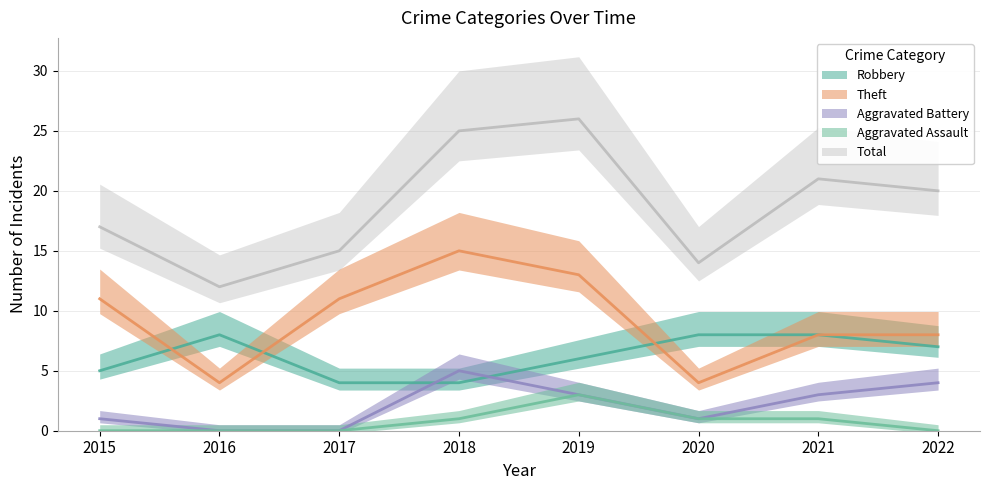

Does the chart have visible grid lines?

Yes